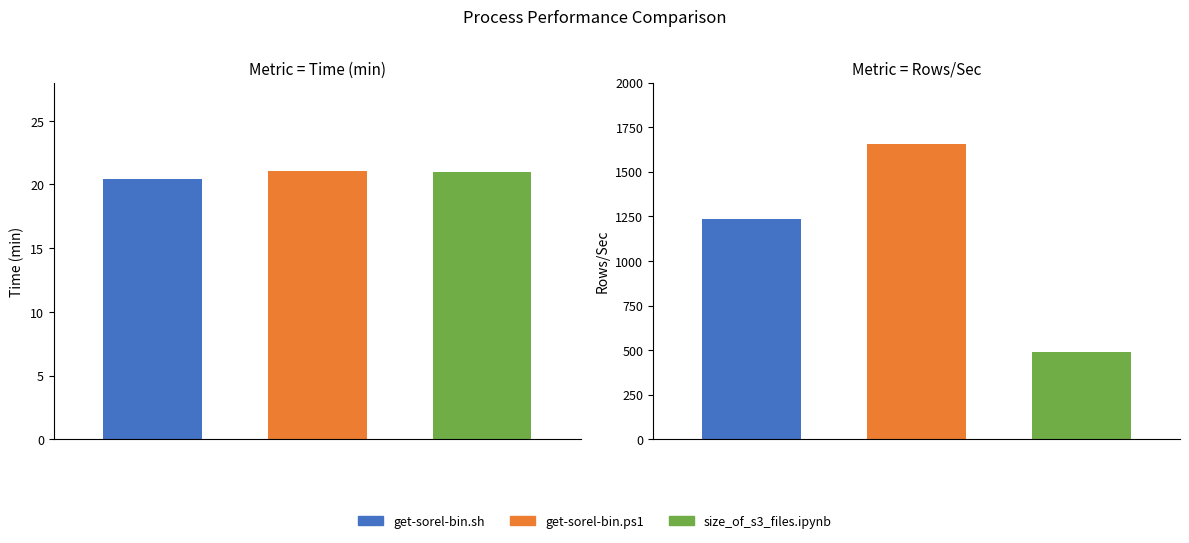

Which category has the highest value in the Rows/Sec series?

get-sorel-bin.ps1